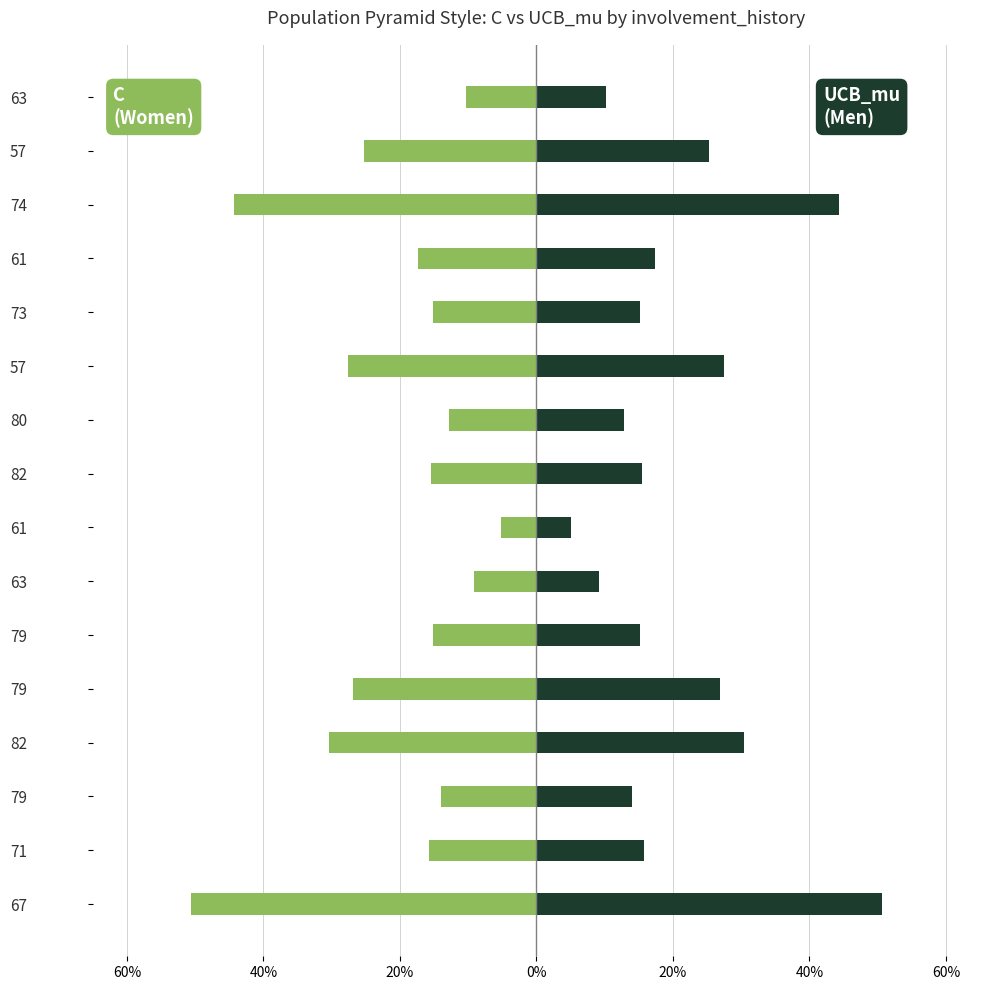

How many groups of bars are there?

16